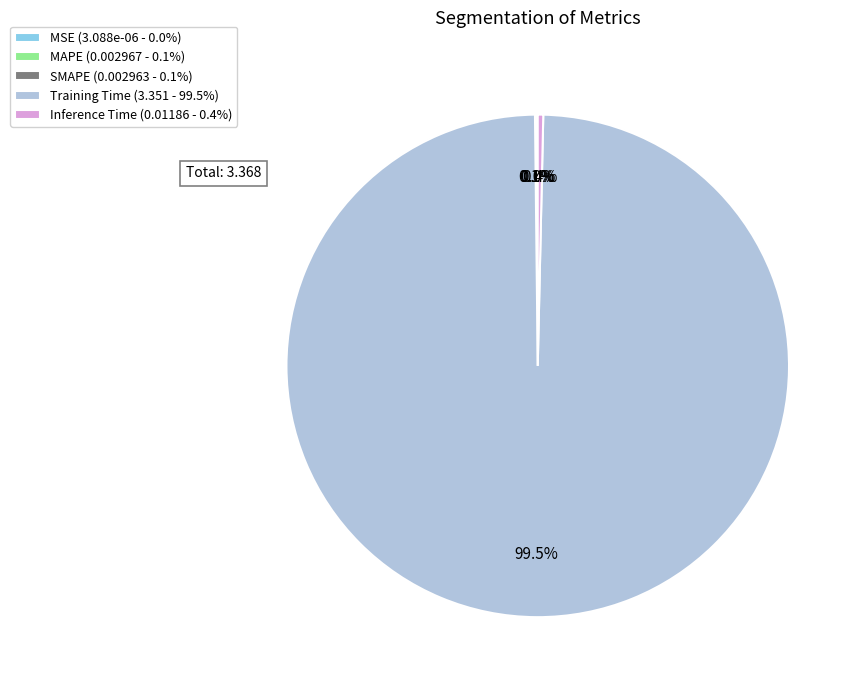

Which has a higher value, Training Time (3.351 - 99.5%) or Inference Time (0.01186 - 0.4%)?

Training Time (3.351 - 99.5%)